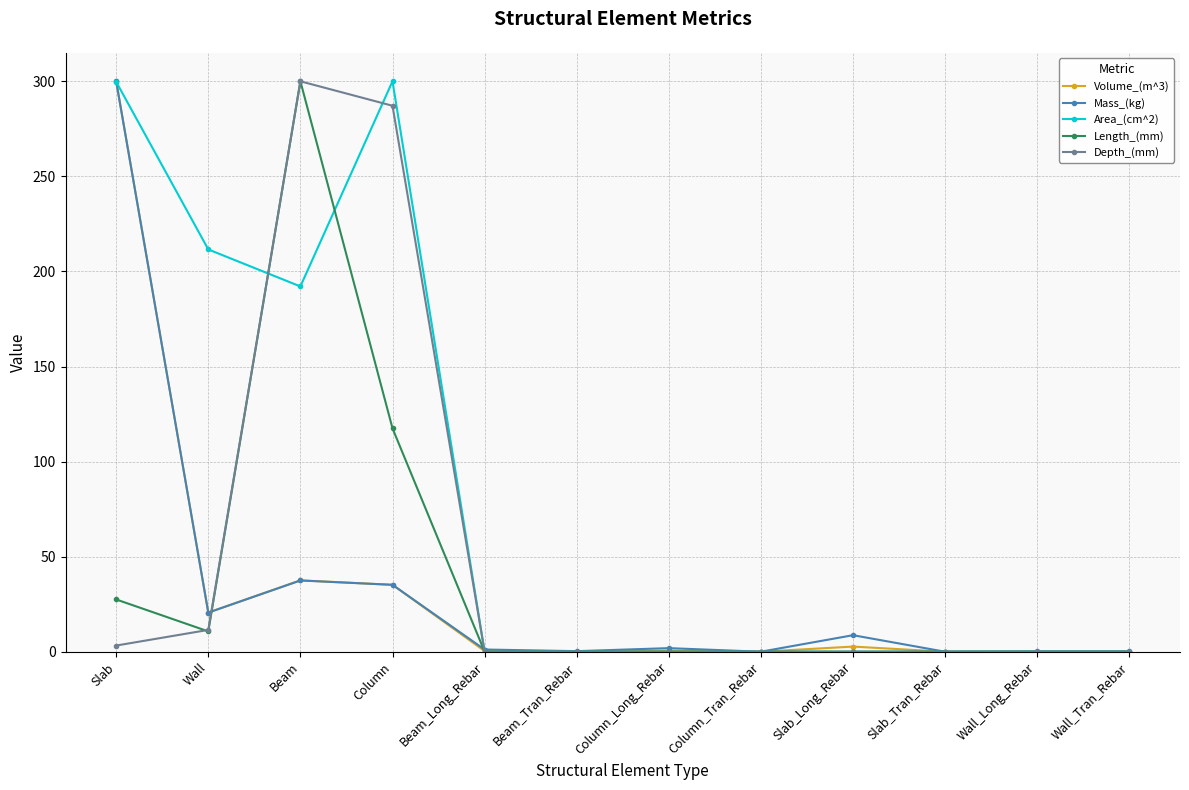

Is the value of Area_(cm^2) at Slab_Long_Rebar greater than the value of Length_(mm) at Column?

No